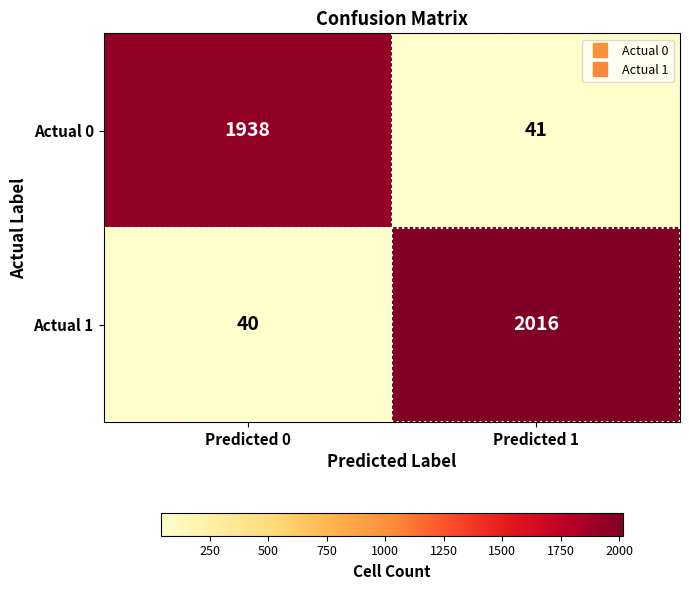

Which series has the widest spread of values?

Actual 1